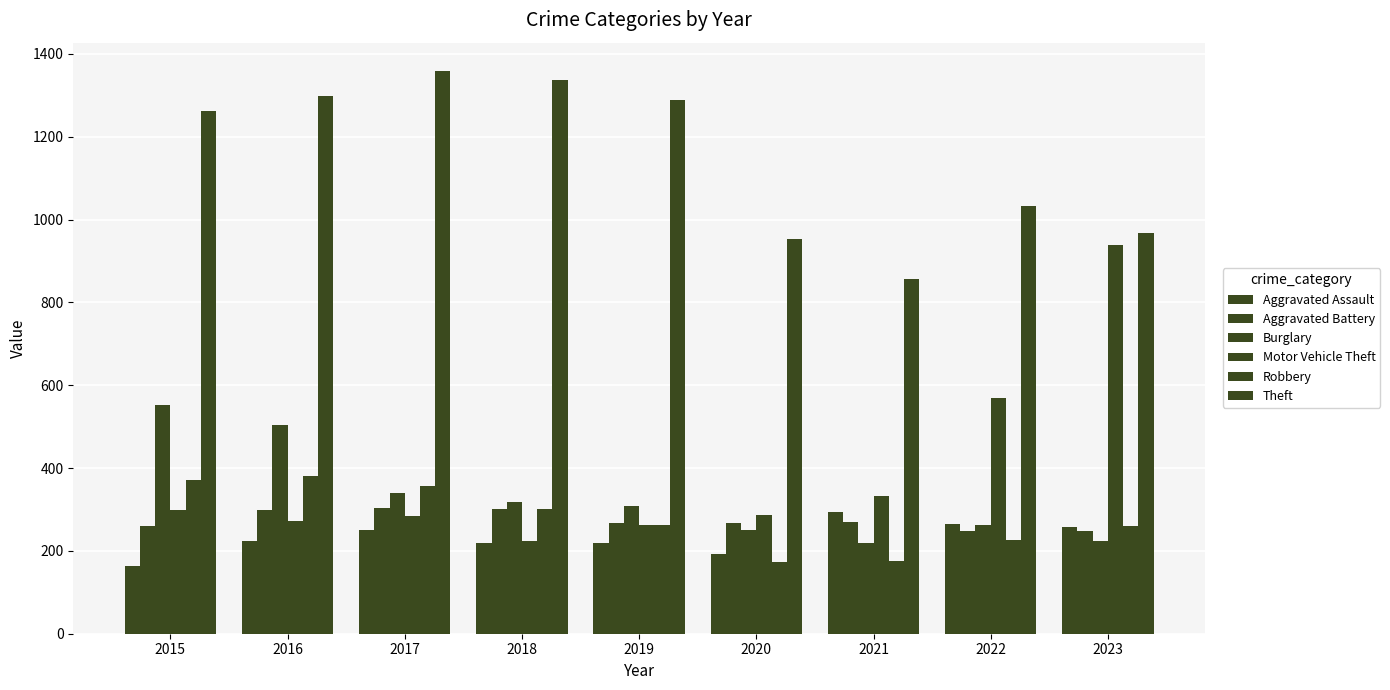

How many groups of bars are there?

9